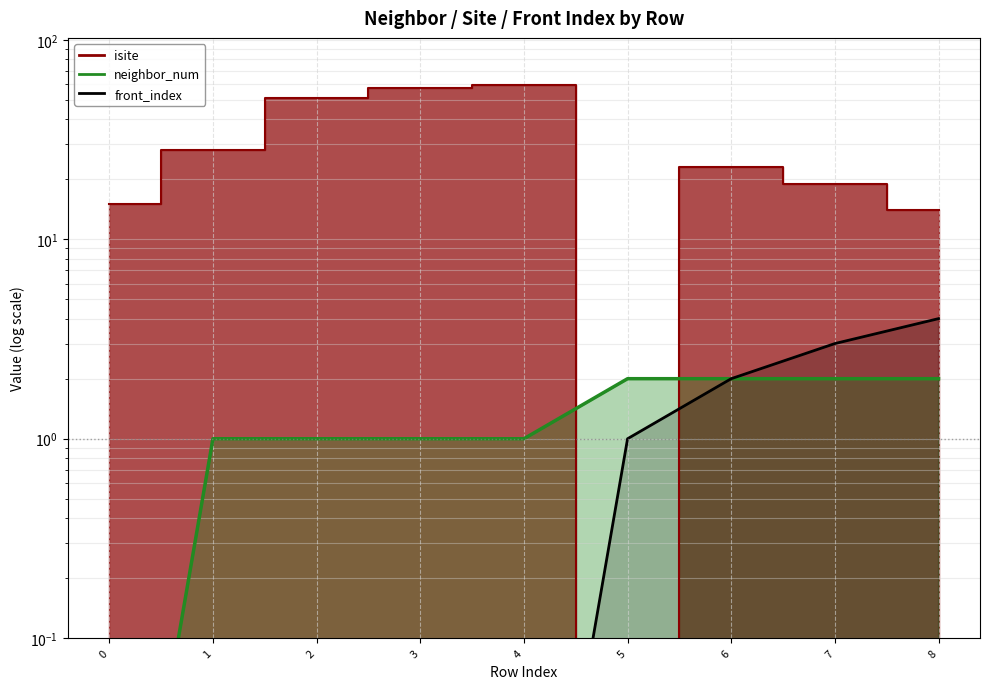

What is the value of the neighbor_num point at the 2nd from the left?

1.0